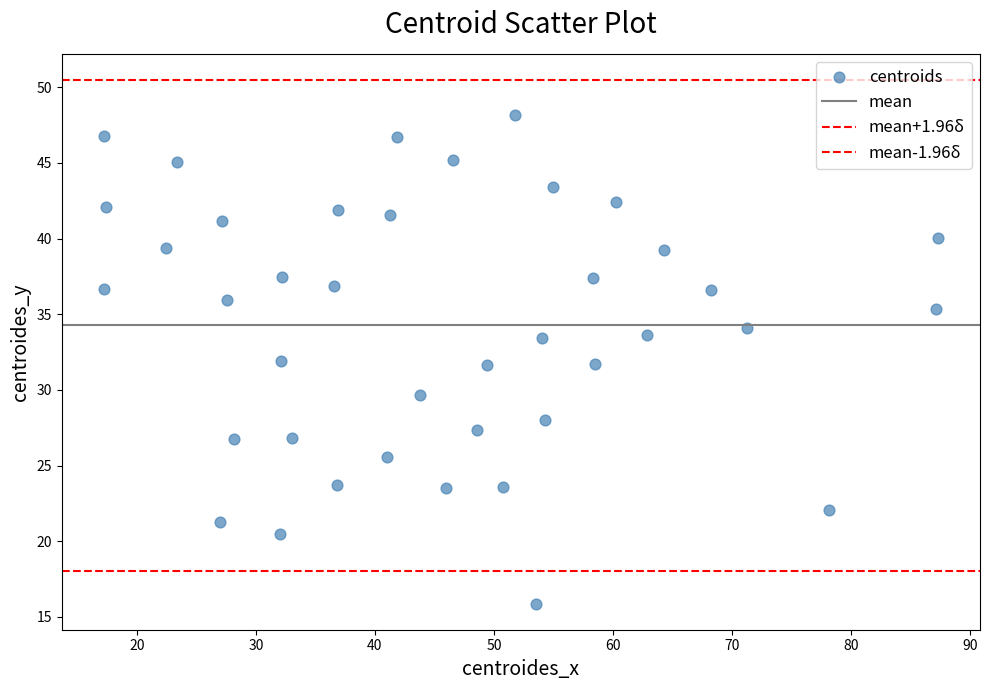

Count the number of points in this scatter plot.

40